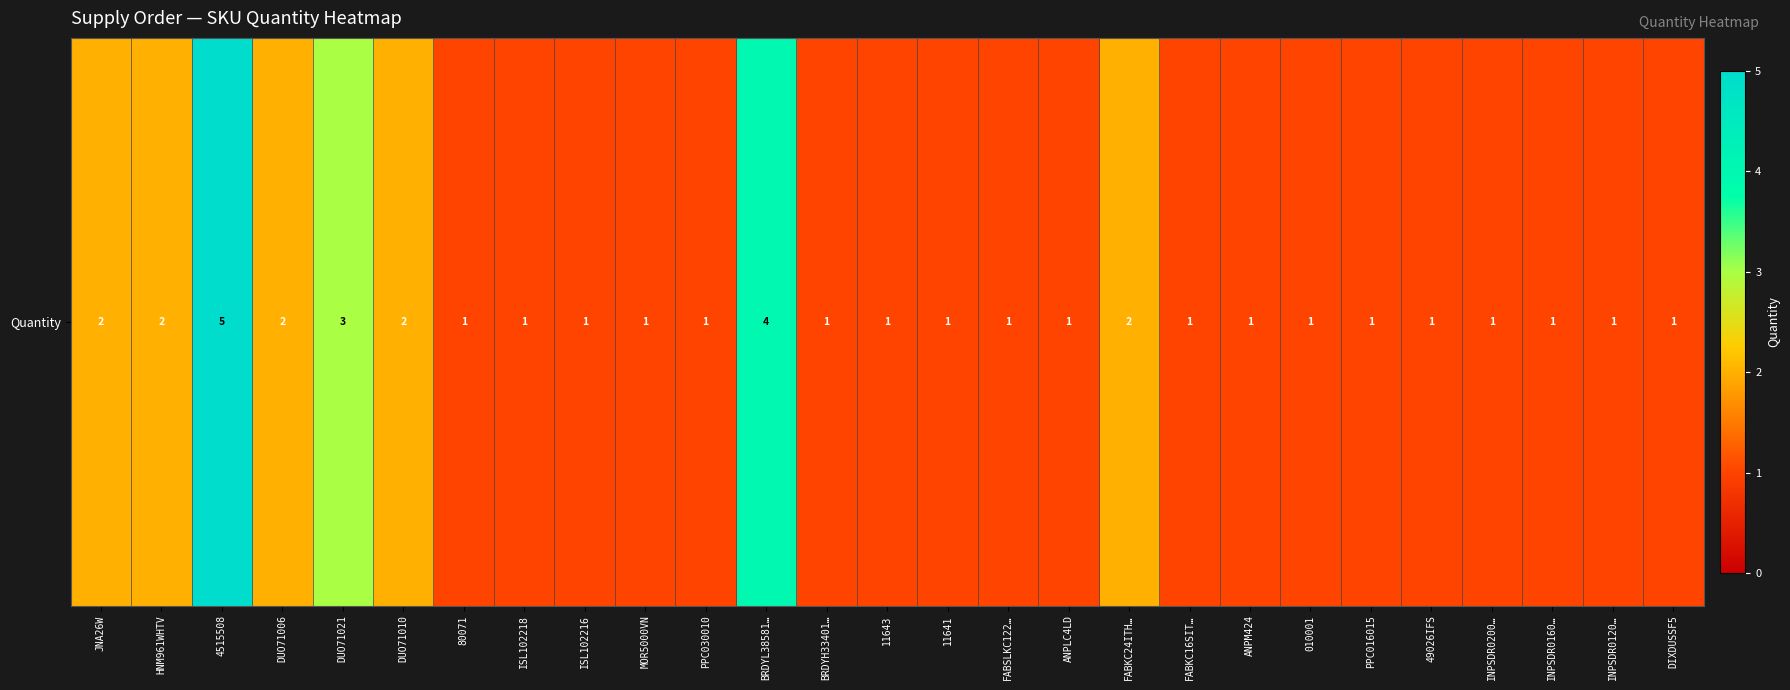

List the labels in order of value, largest first.

4515508, BRDYL38581…, DUO71021, JNA26W, HNM961WHTV, DUO71006, DUO71010, FABKC24ITH…, 80071, ISL102218, ISL102216, MOR5000VN, PPC030010, BRDYH33401…, 11643, 11641, FABSLKC122…, ANPLC4LD, FABKC16SIT…, ANPM424, 010001, PPC016015, 49026IFS, INPSDR0200…, INPSDR0160…, INPSDR0120…, DIXDUSSF5